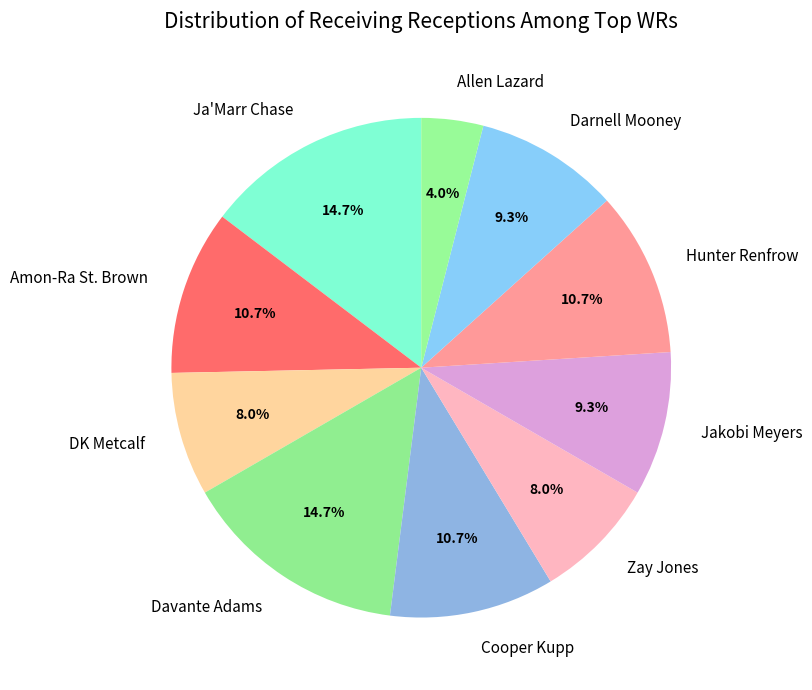

What is the smallest slice in the pie chart?

Allen Lazard